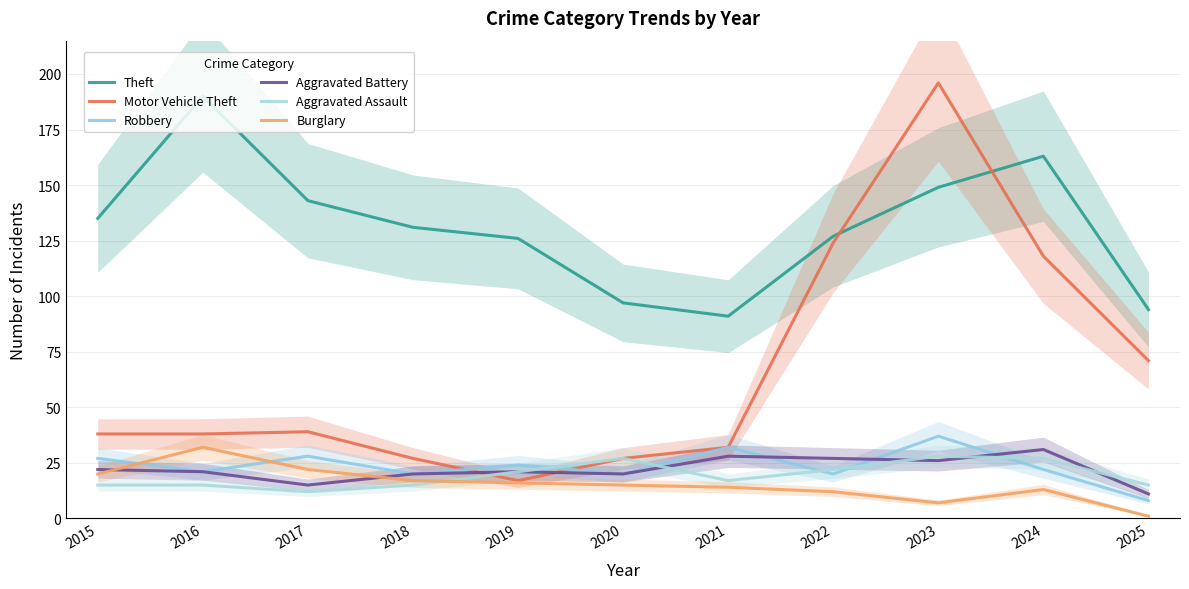

True or false: Burglary has more than 2 interior local peaks.

False